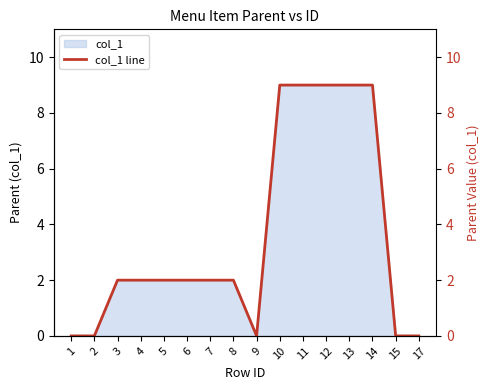

Reading right to left, list all the values displayed in this chart.

0	0	9	9	9	9	9	0	2	2	2	2	2	2	0	0